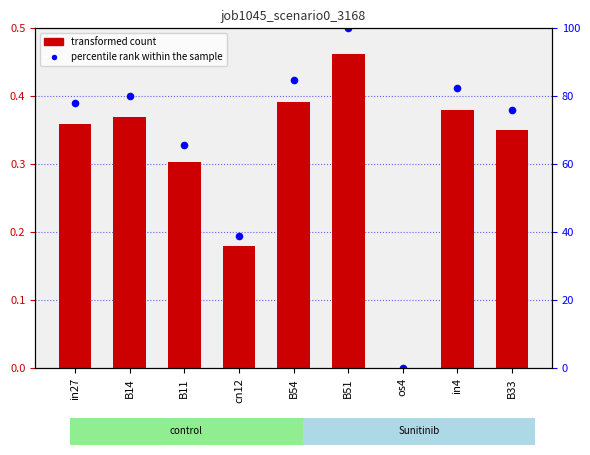

Is the value of percentile rank within the sample at cn12 greater than the value of job1045_scenario0_3168 at B54?

No